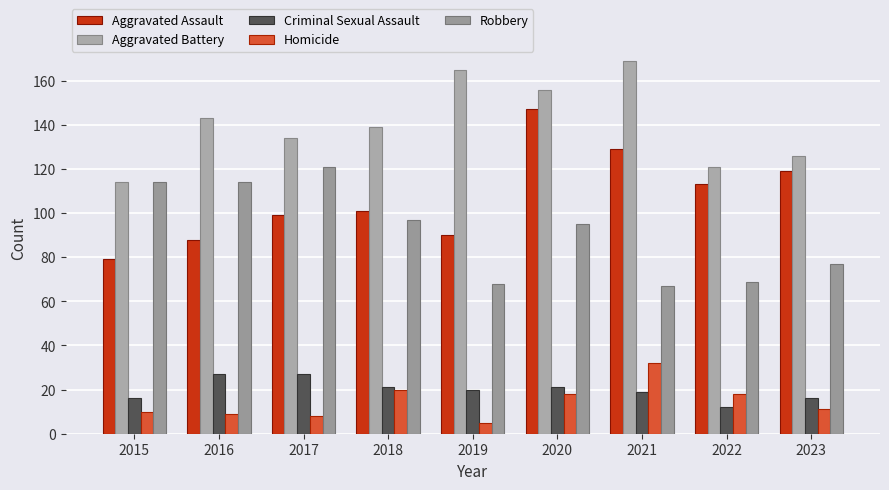

Reading left to right, transcribe all the data shown in this chart.

Aggravated Assault: 79	88	99	101	90	147	129	113	119
Aggravated Battery: 114	143	134	139	165	156	169	121	126
Criminal Sexual Assault: 16	27	27	21	20	21	19	12	16
Homicide: 10	9	8	20	5	18	32	18	11
Robbery: 114	114	121	97	68	95	67	69	77